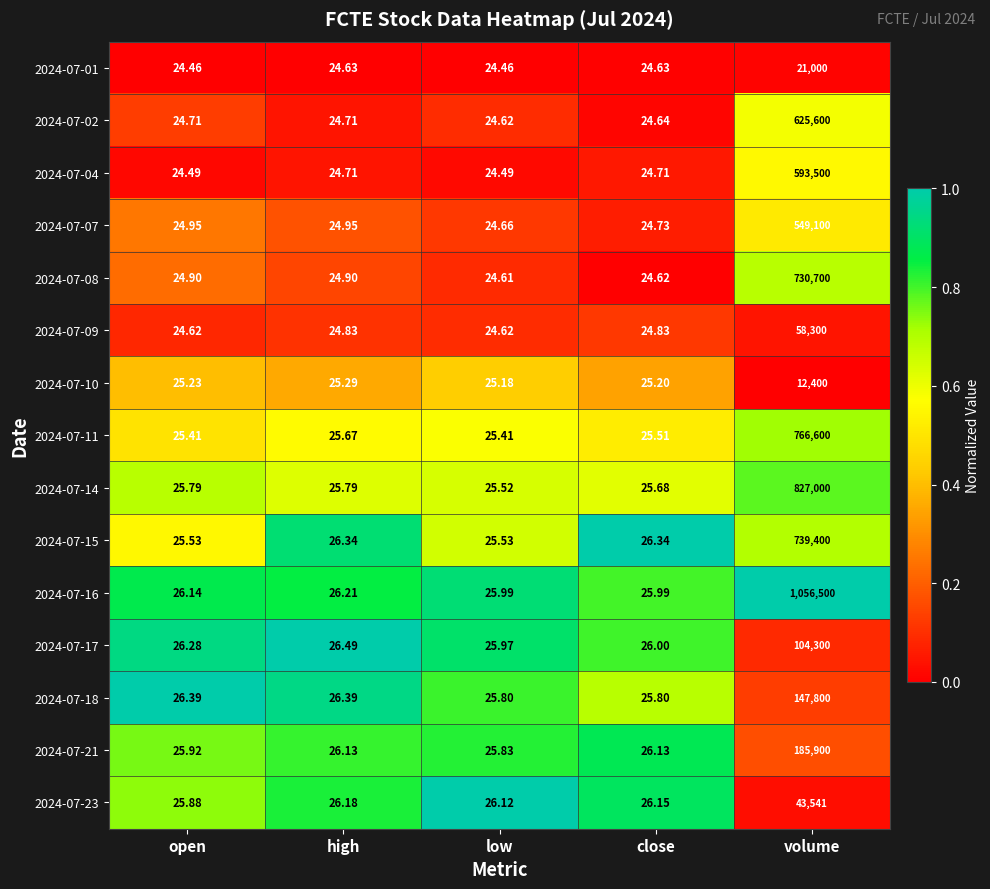

What is the total value across all series at volume?

6461641.0